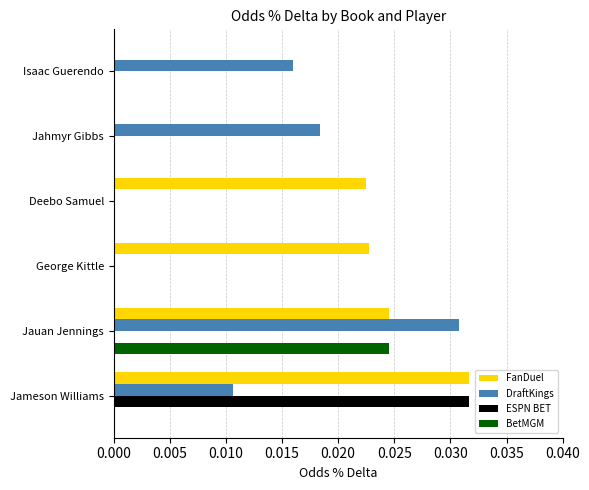

The value of FanDuel at George Kittle is 0.0. True or false?

True